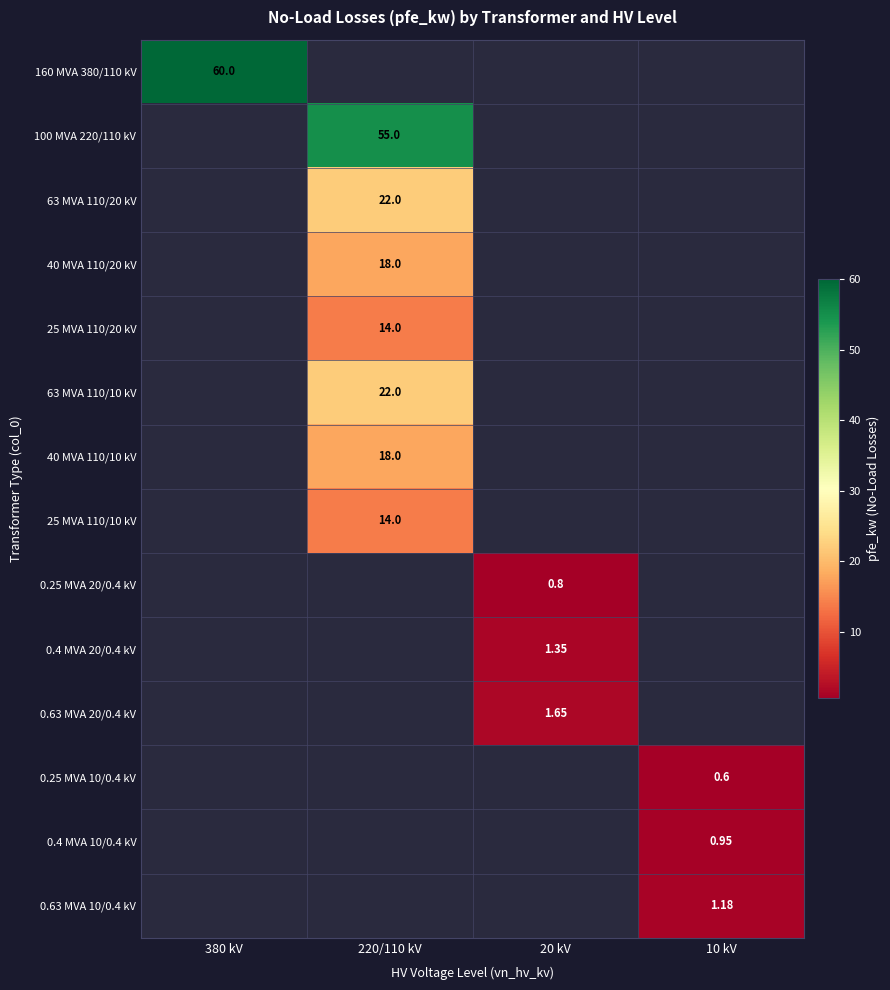

What is the smallest value displayed?

0.6